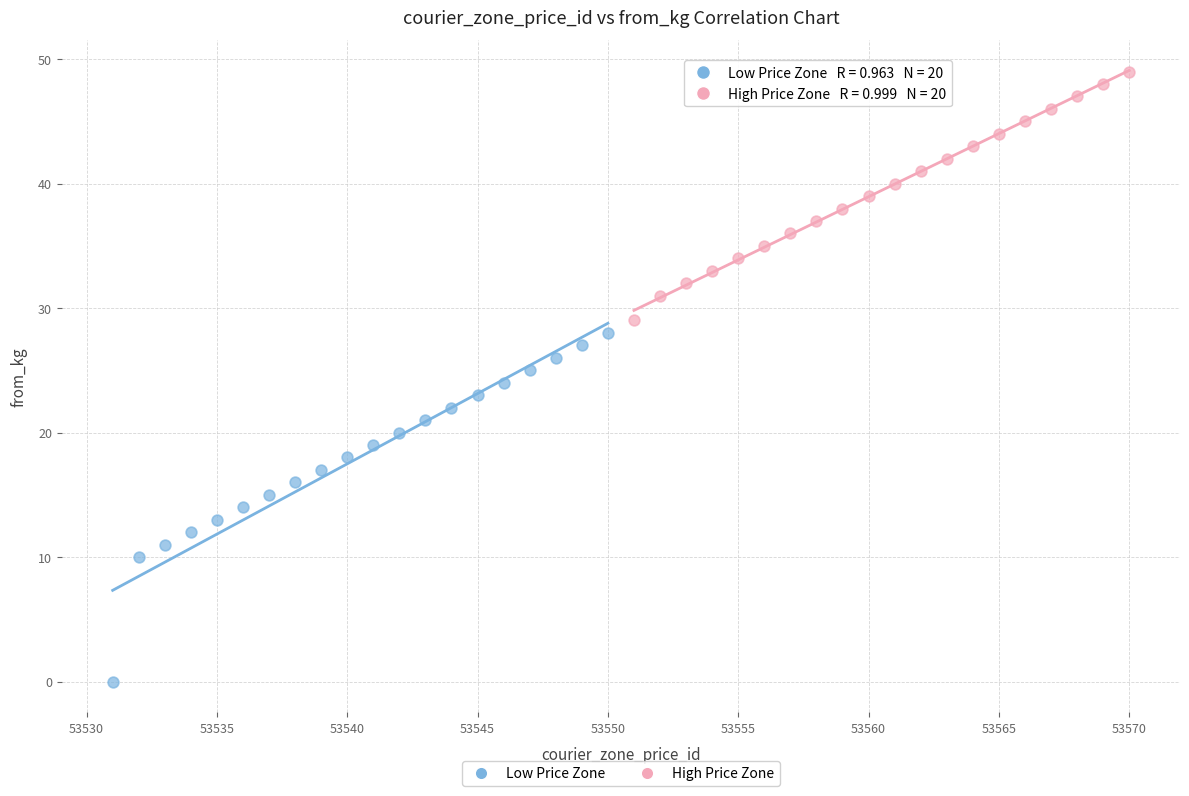

Which series has the largest Y range (max minus min)?

Low Price Zone